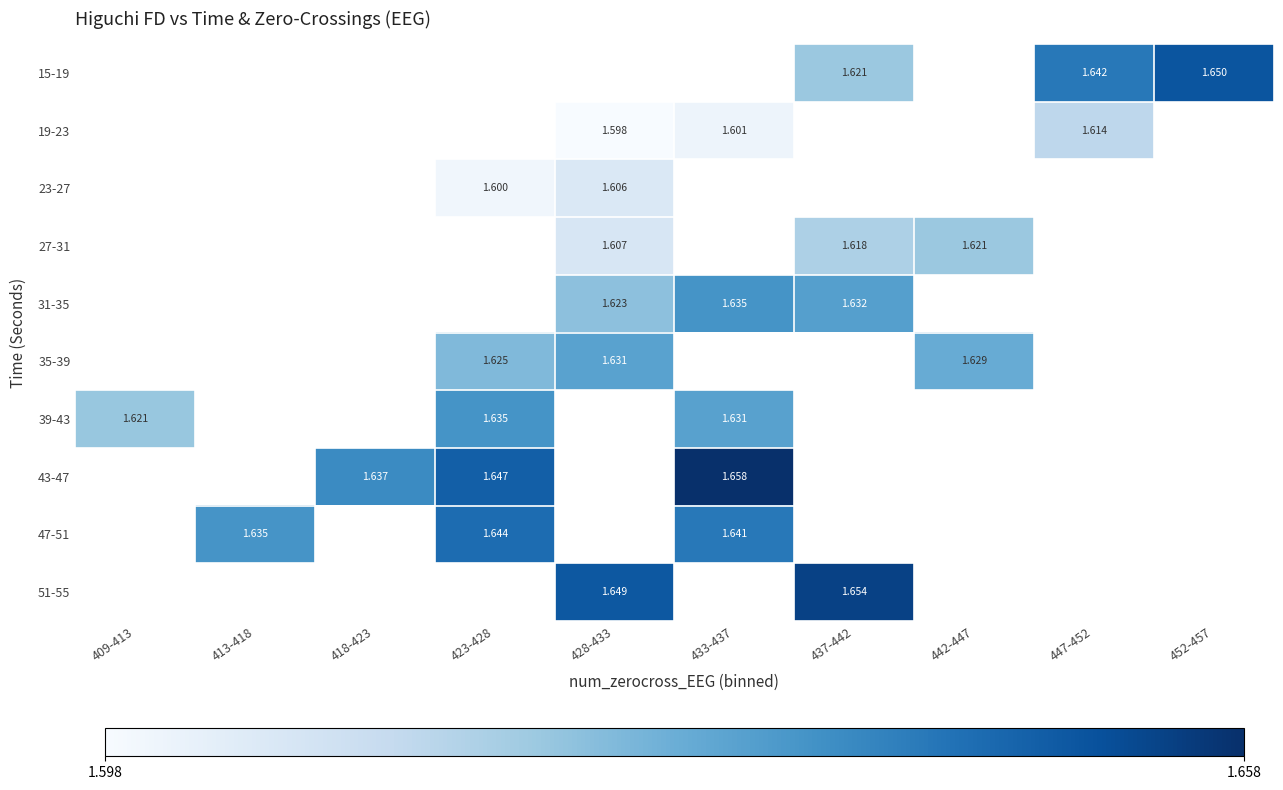

Is it true that 15-19 equals 0.9 at 437-442?

False